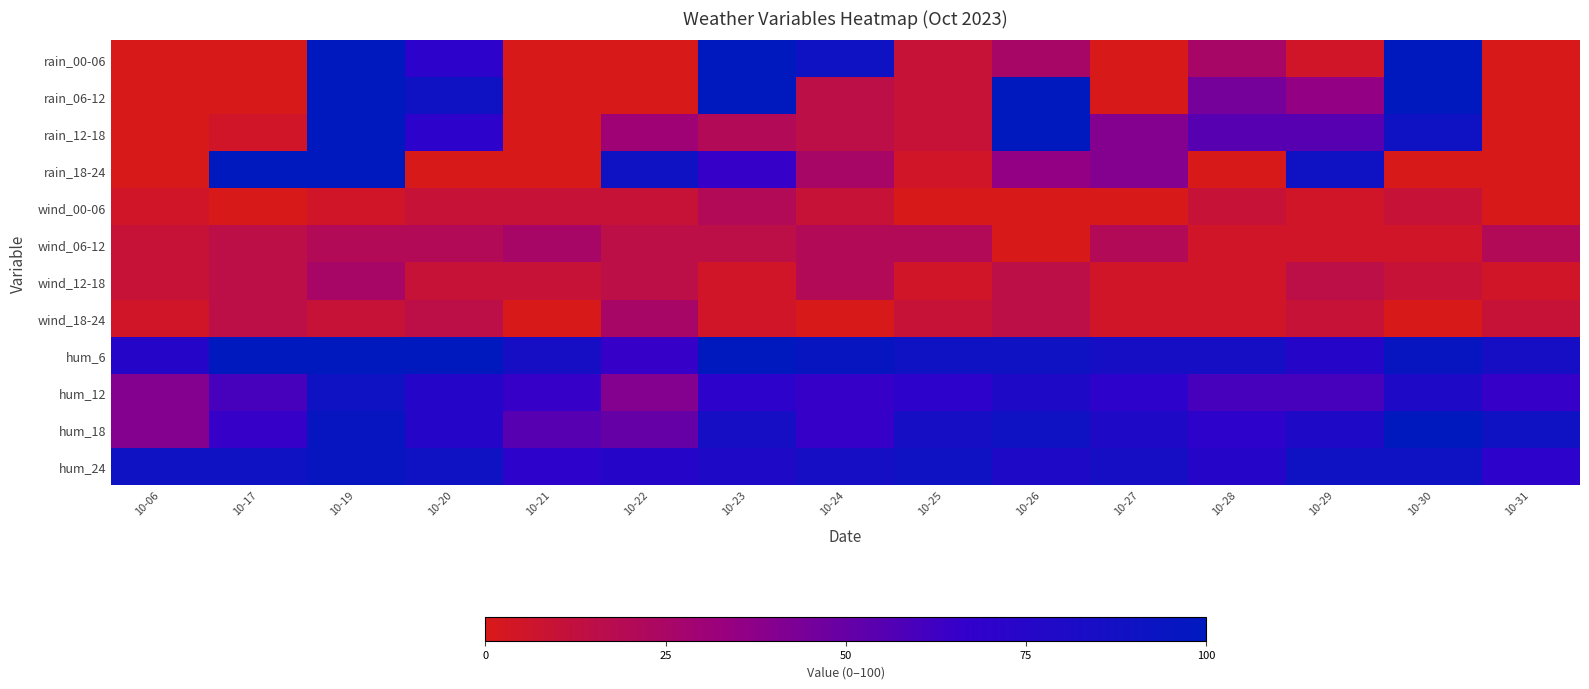

Which series has the largest total across all categories?

hum_6